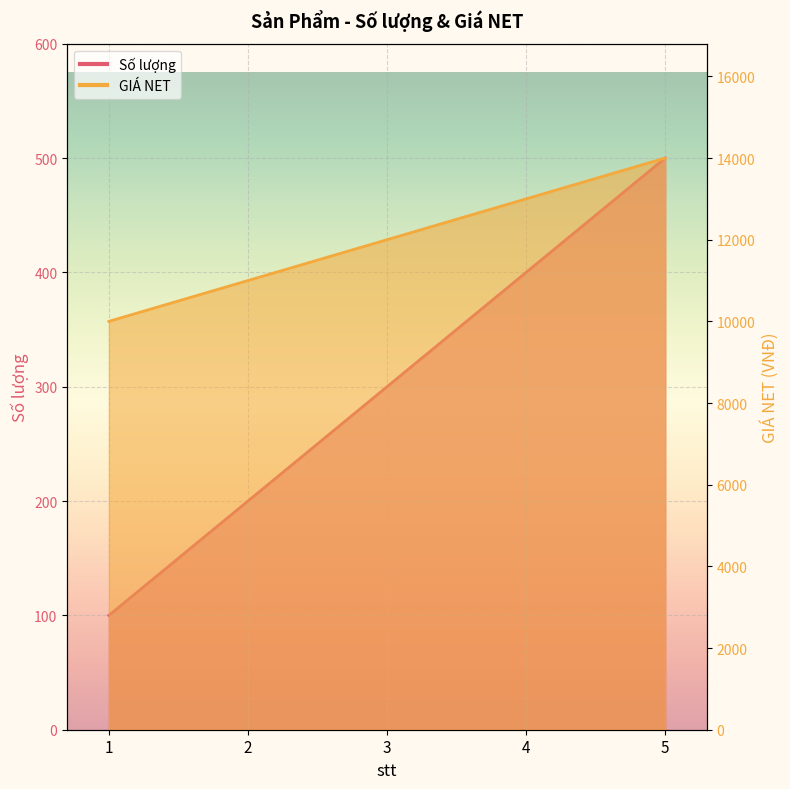

What is the value of the GIÁ NET point at the 4th from the left?

13000